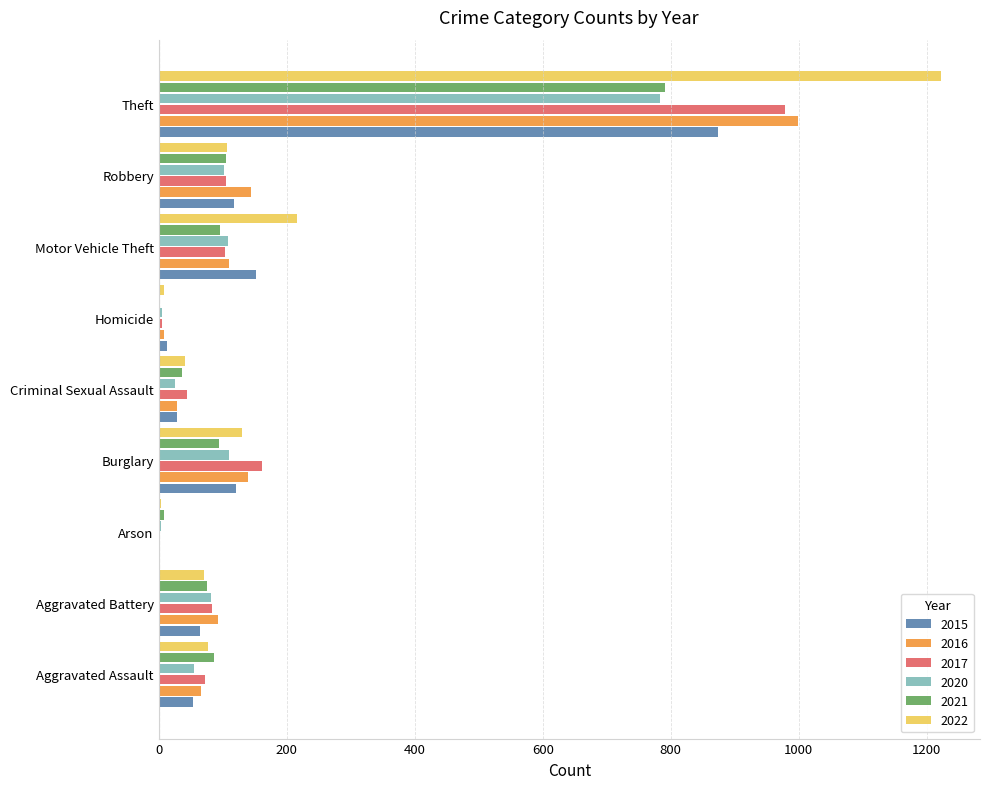

Where is 2022 nearest to the value 613?

Motor Vehicle Theft